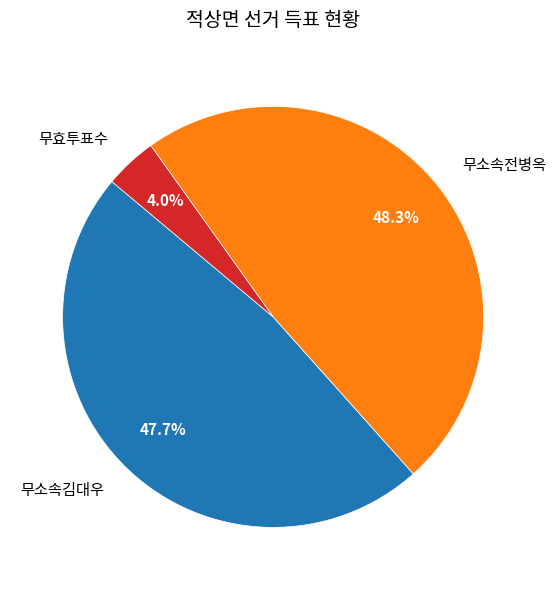

Is there a majority slice in this chart?

No